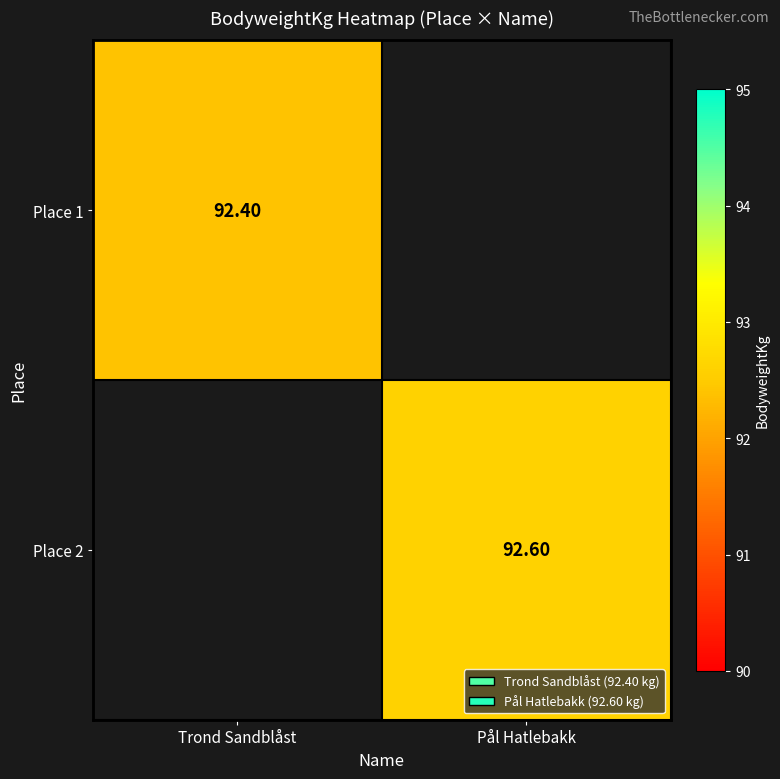

Is the value of Place 2 at Pål Hatlebakk greater than the value of Place 1 at Trond Sandblåst?

Yes